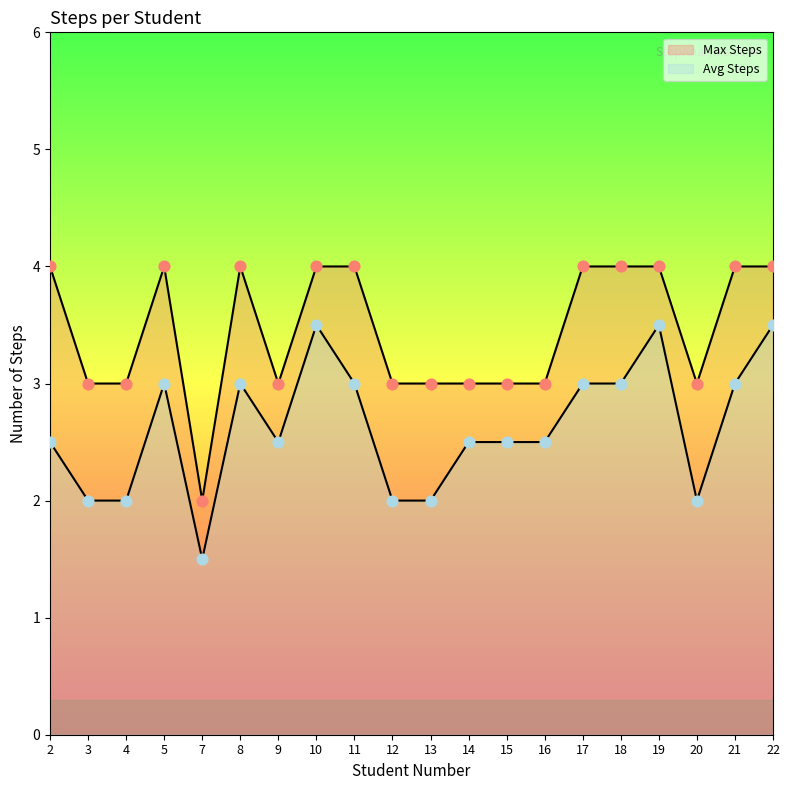

What are all the series names shown in the legend?

Max Steps, Avg Steps